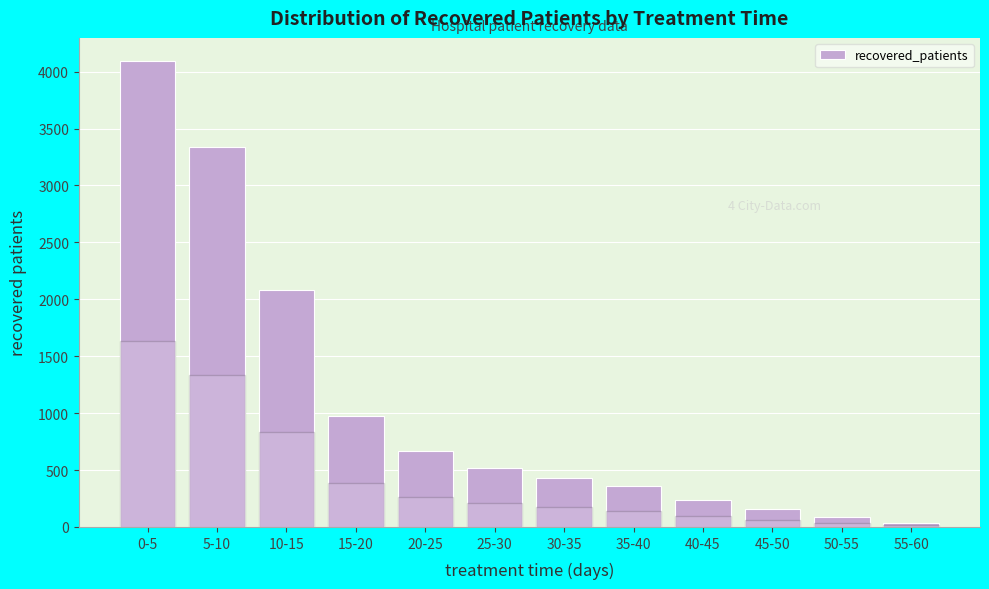

Reading right to left, extract all data points from this chart.

33	89	157	237	359	428	519	664	973	2085	3341	4092